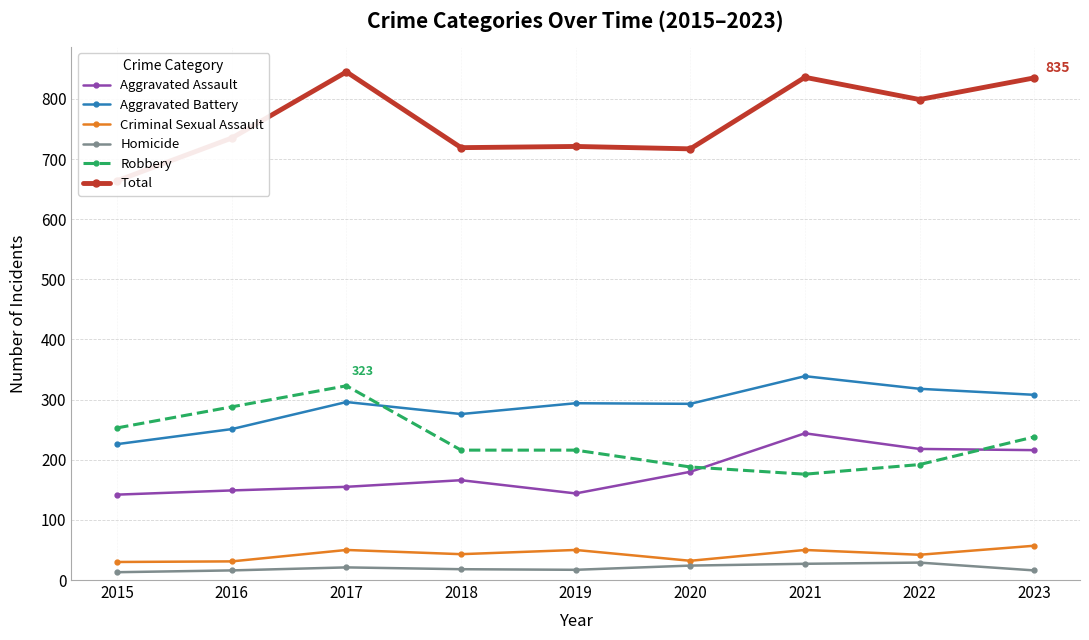

At which category does Total reach its first local valley?

2018